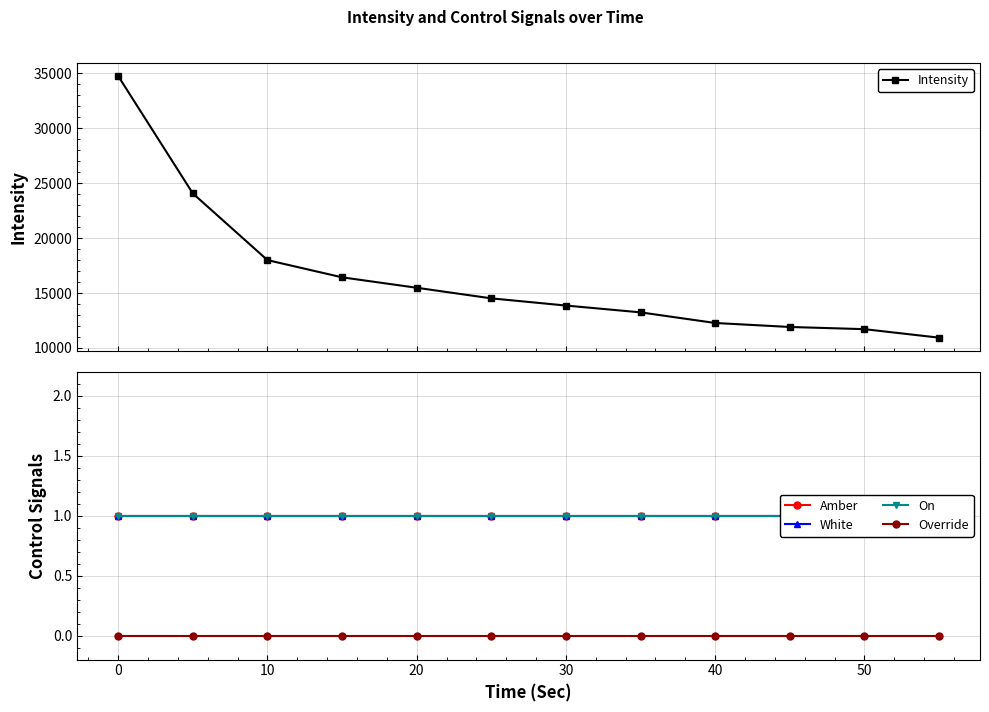

How many lines are shown in the chart?

5